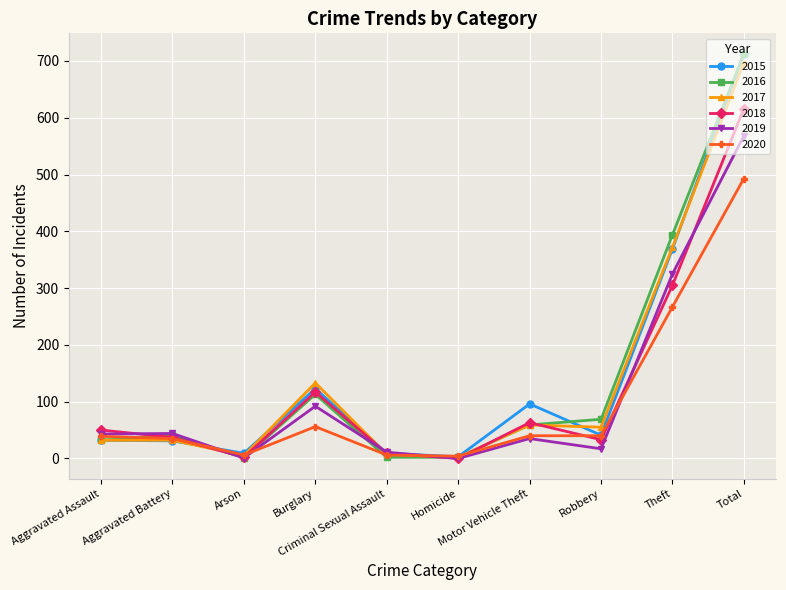

What is the maximum value for 2018?

616